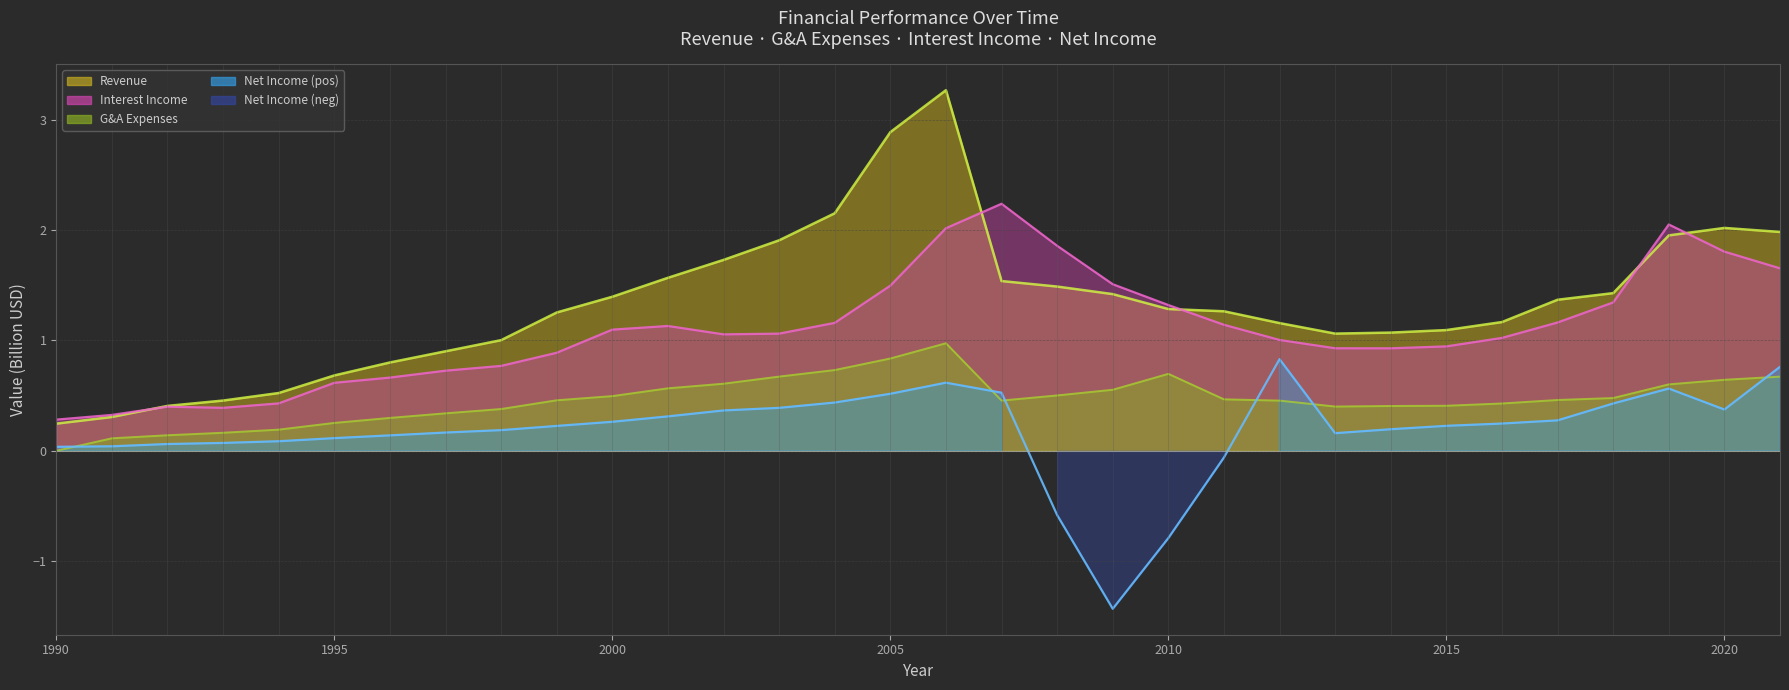

Reading left to right, extract all data points from this chart.

Revenue: 1990=0.2	1991=0.3	1992=0.4	1993=0.5	1994=0.5	1995=0.7	1996=0.8	1997=0.9	1998=1.0	1999=1.3	2000=1.4	2001=1.6	2002=1.7	2003=1.9	2004=2.2	2005=2.9	2006=3.3	2007=1.5	2008=1.5	2009=1.4	2010=1.3	2011=1.3	2012=1.2	2013=1.1	2014=1.1	2015=1.1	2016=1.2	2017=1.4	2018=1.4	2019=2.0	2020=2.0	2021=2.0
General and Administrative Exp.: 1990=0.0	1991=0.1	1992=0.1	1993=0.2	1994=0.2	1995=0.3	1996=0.3	1997=0.3	1998=0.4	1999=0.5	2000=0.5	2001=0.6	2002=0.6	2003=0.7	2004=0.7	2005=0.8	2006=1.0	2007=0.5	2008=0.5	2009=0.6	2010=0.7	2011=0.5	2012=0.5	2013=0.4	2014=0.4	2015=0.4	2016=0.4	2017=0.5	2018=0.5	2019=0.6	2020=0.6	2021=0.7
Interest Income: 1990=0.3	1991=0.3	1992=0.4	1993=0.4	1994=0.4	1995=0.6	1996=0.7	1997=0.7	1998=0.8	1999=0.9	2000=1.1	2001=1.1	2002=1.1	2003=1.1	2004=1.2	2005=1.5	2006=2.0	2007=2.2	2008=1.9	2009=1.5	2010=1.3	2011=1.1	2012=1.0	2013=0.9	2014=0.9	2015=0.9	2016=1.0	2017=1.2	2018=1.3	2019=2.1	2020=1.8	2021=1.7
Net Income: 1990=0.0	1991=0.0	1992=0.1	1993=0.1	1994=0.1	1995=0.1	1996=0.1	1997=0.2	1998=0.2	1999=0.2	2000=0.3	2001=0.3	2002=0.4	2003=0.4	2004=0.4	2005=0.5	2006=0.6	2007=0.5	2008=-0.6	2009=-1.4	2010=-0.8	2011=-0.1	2012=0.8	2013=0.2	2014=0.2	2015=0.2	2016=0.2	2017=0.3	2018=0.4	2019=0.6	2020=0.4	2021=0.8